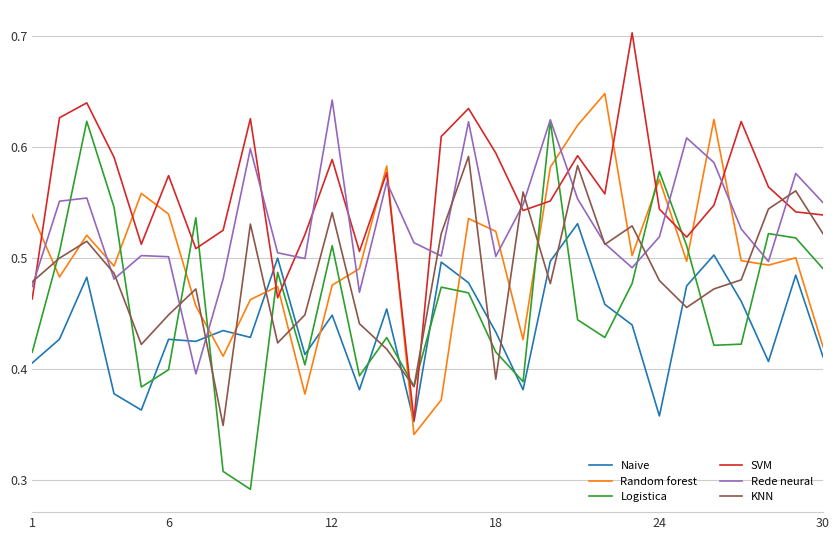

How many times do Naive and KNN cross each other?

12